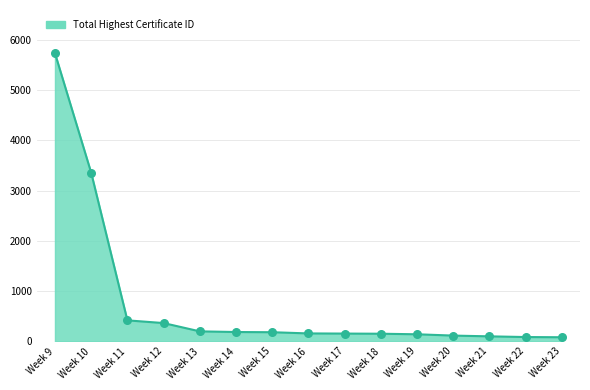

What is the change in value from Week 14 to Week 15?

-4